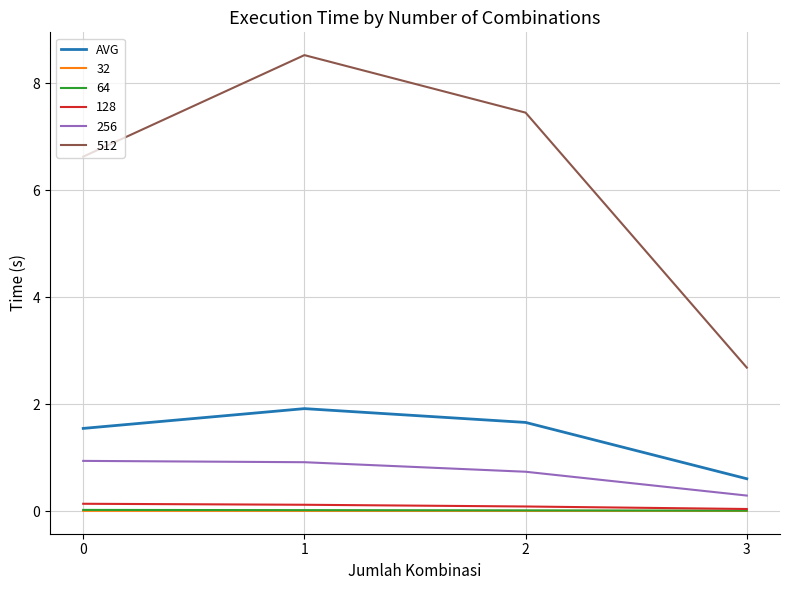

Which series has the widest spread of values?

512